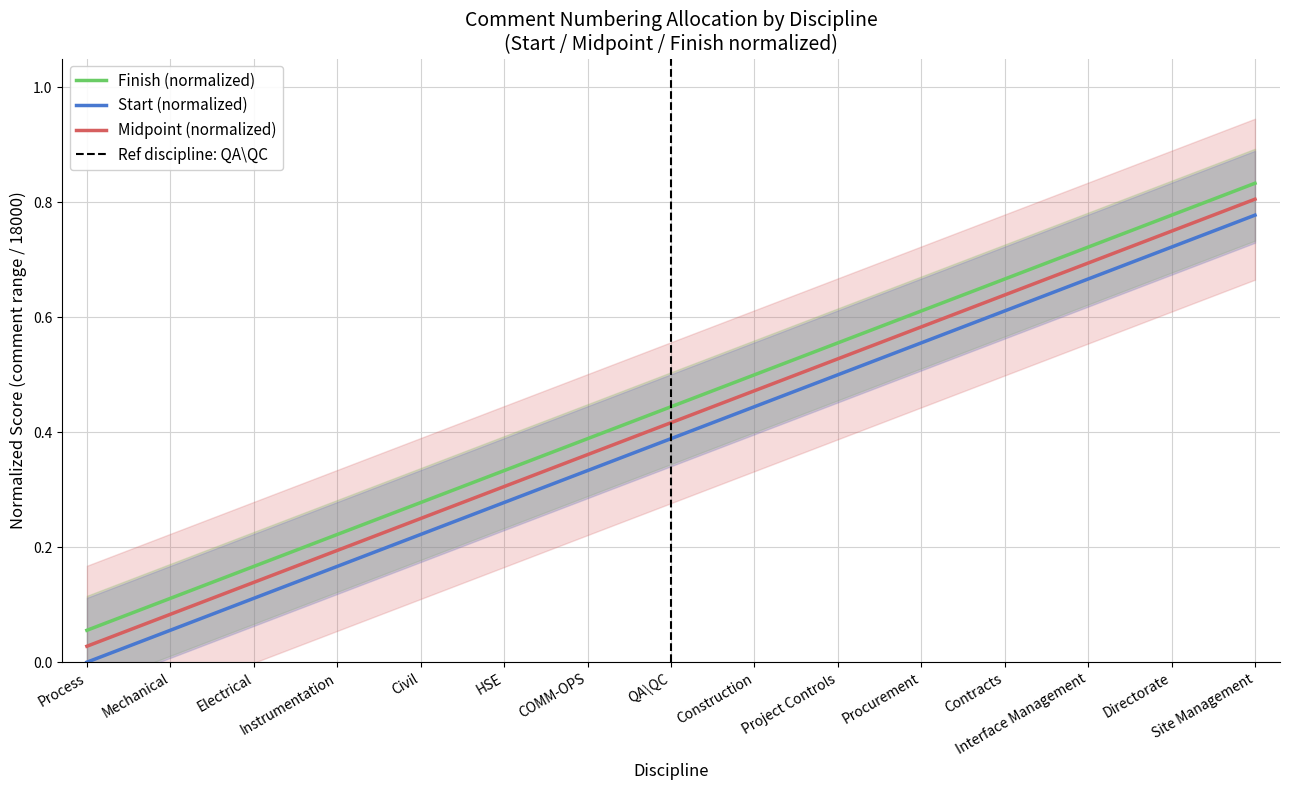

True or false: Finish and Start intersect in this chart.

False